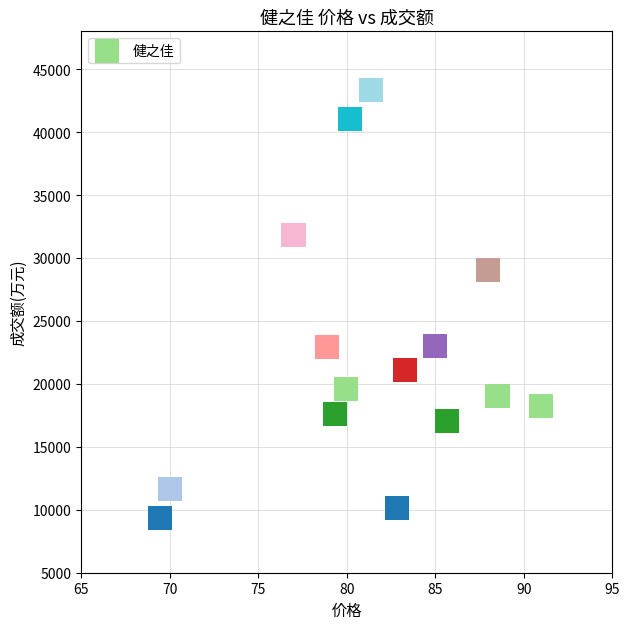

What is the range of Y values (max minus min)?

34013